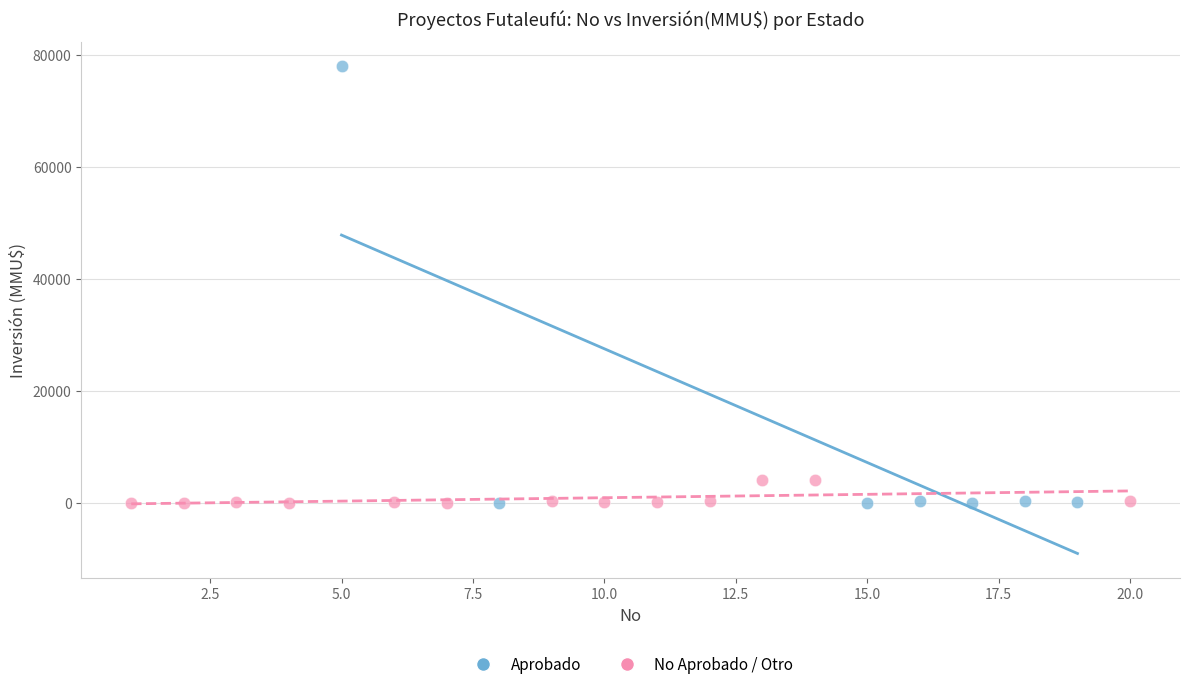

What are all the series names shown in the legend?

Aprobado, No Aprobado / Otro